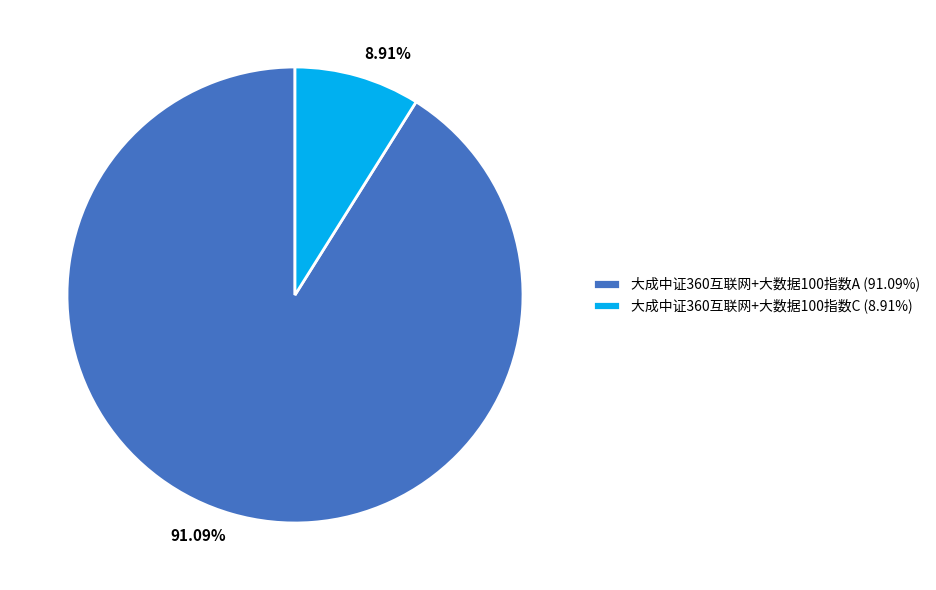

How many slices are in this pie chart?

2